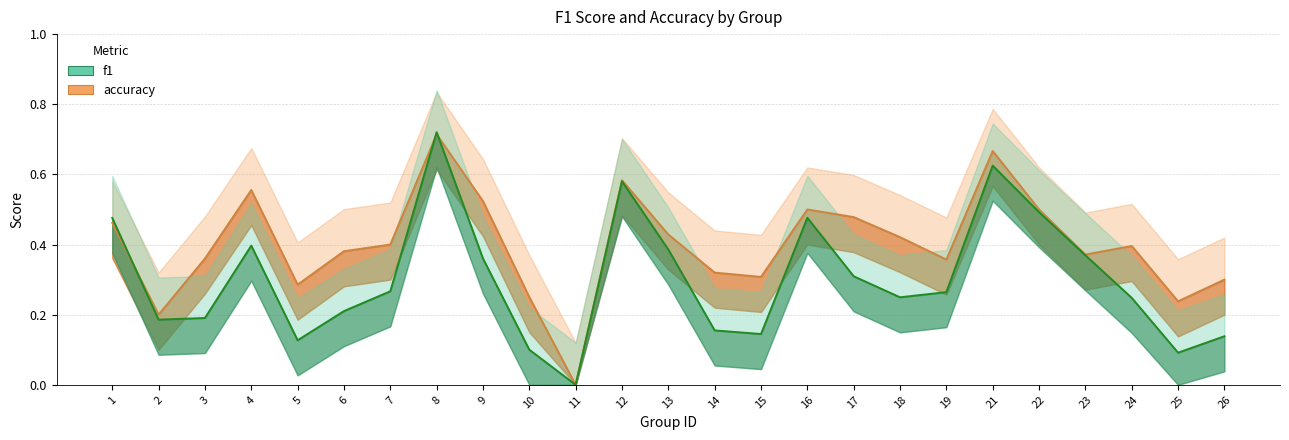

At which category does f1 reach its first local peak?

4